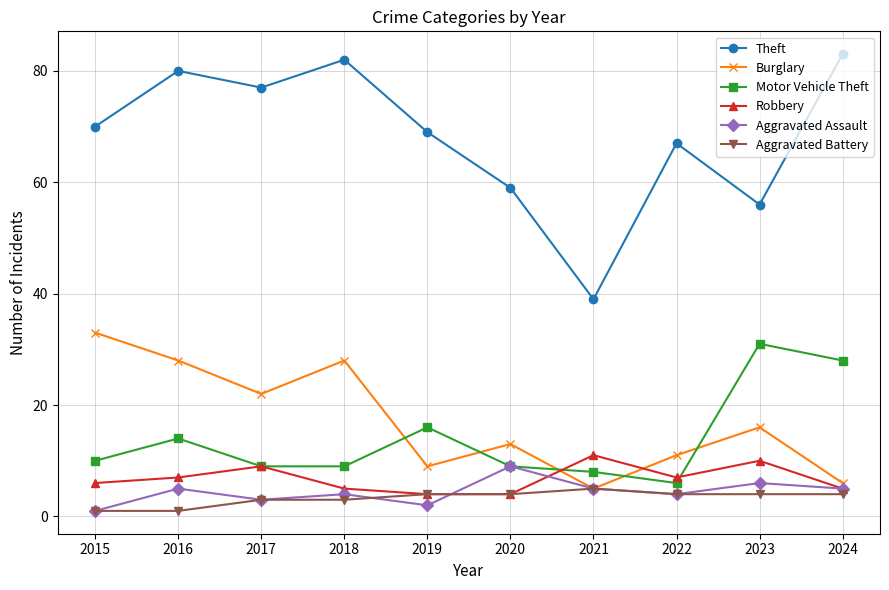

What is the average value of the Aggravated Assault series?

4